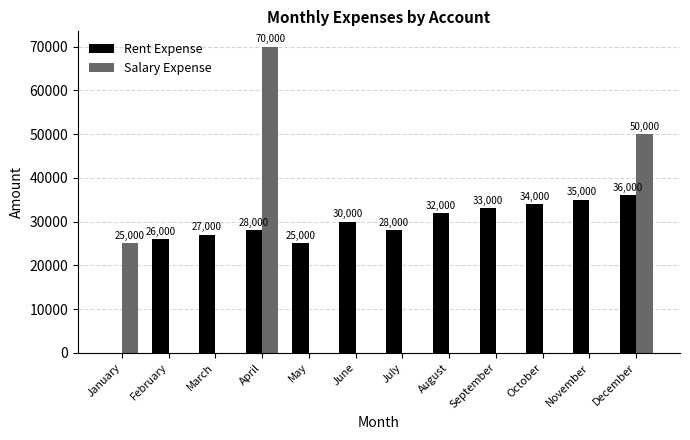

What are all the series names shown in the legend?

Rent Expense, Salary Expense